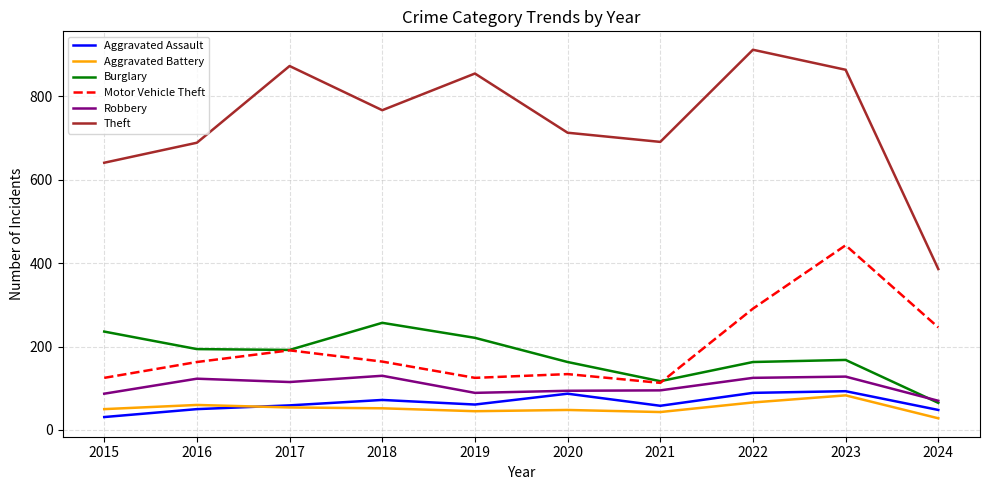

The value of Burglary at 2024 is 65. True or false?

True